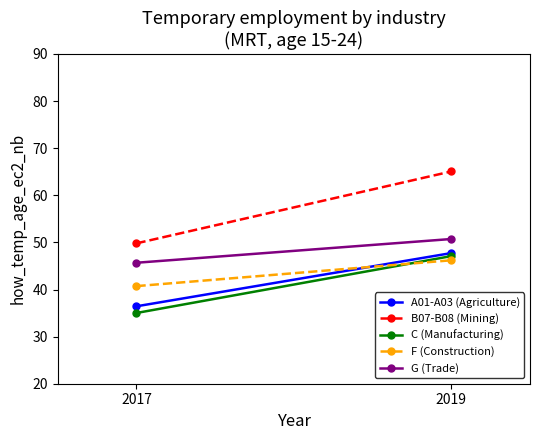

How many lines are shown in the chart?

5